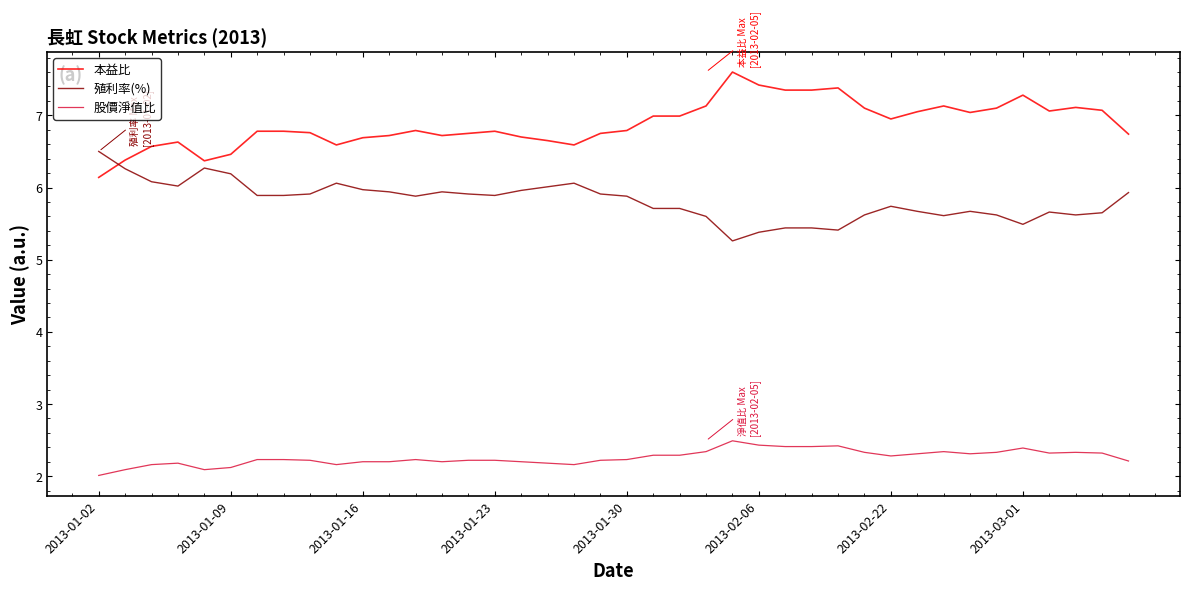

What is the average value of the 股價淨值比 series?

2.3